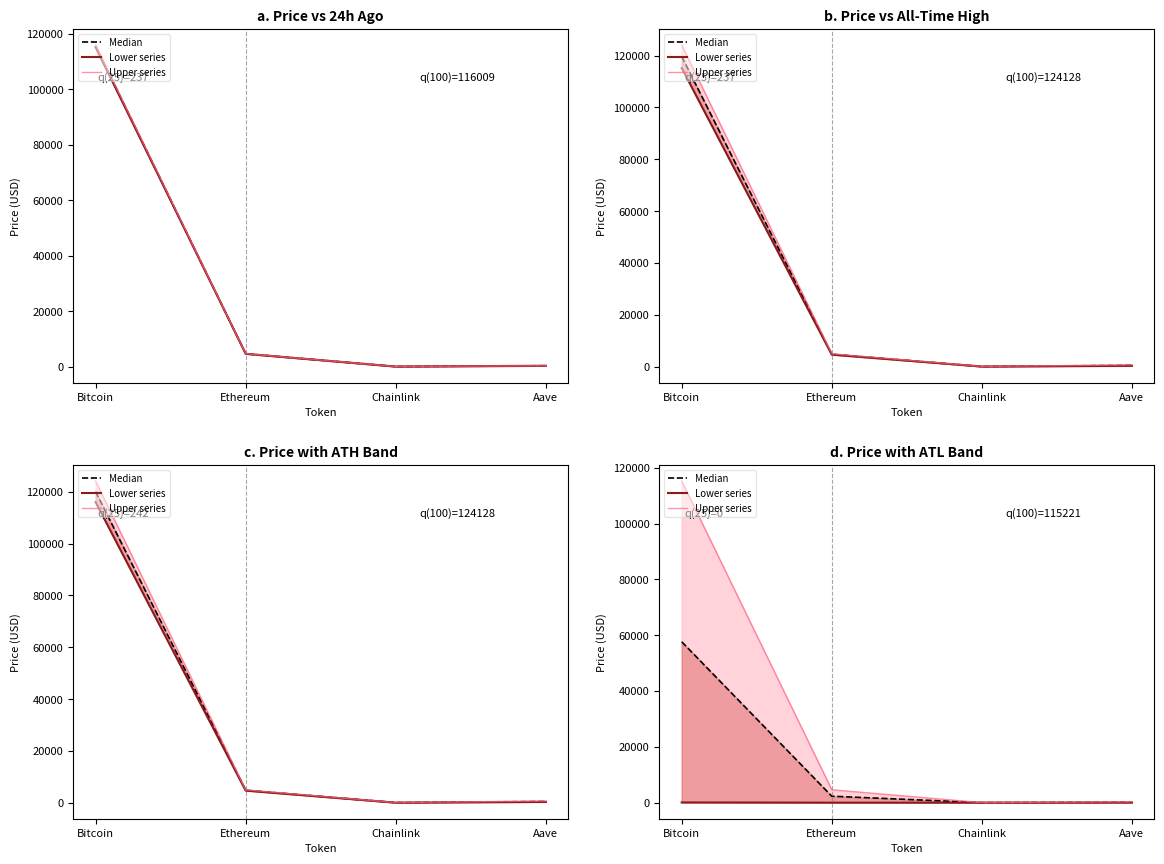

Which series has the widest spread of values?

Upper series